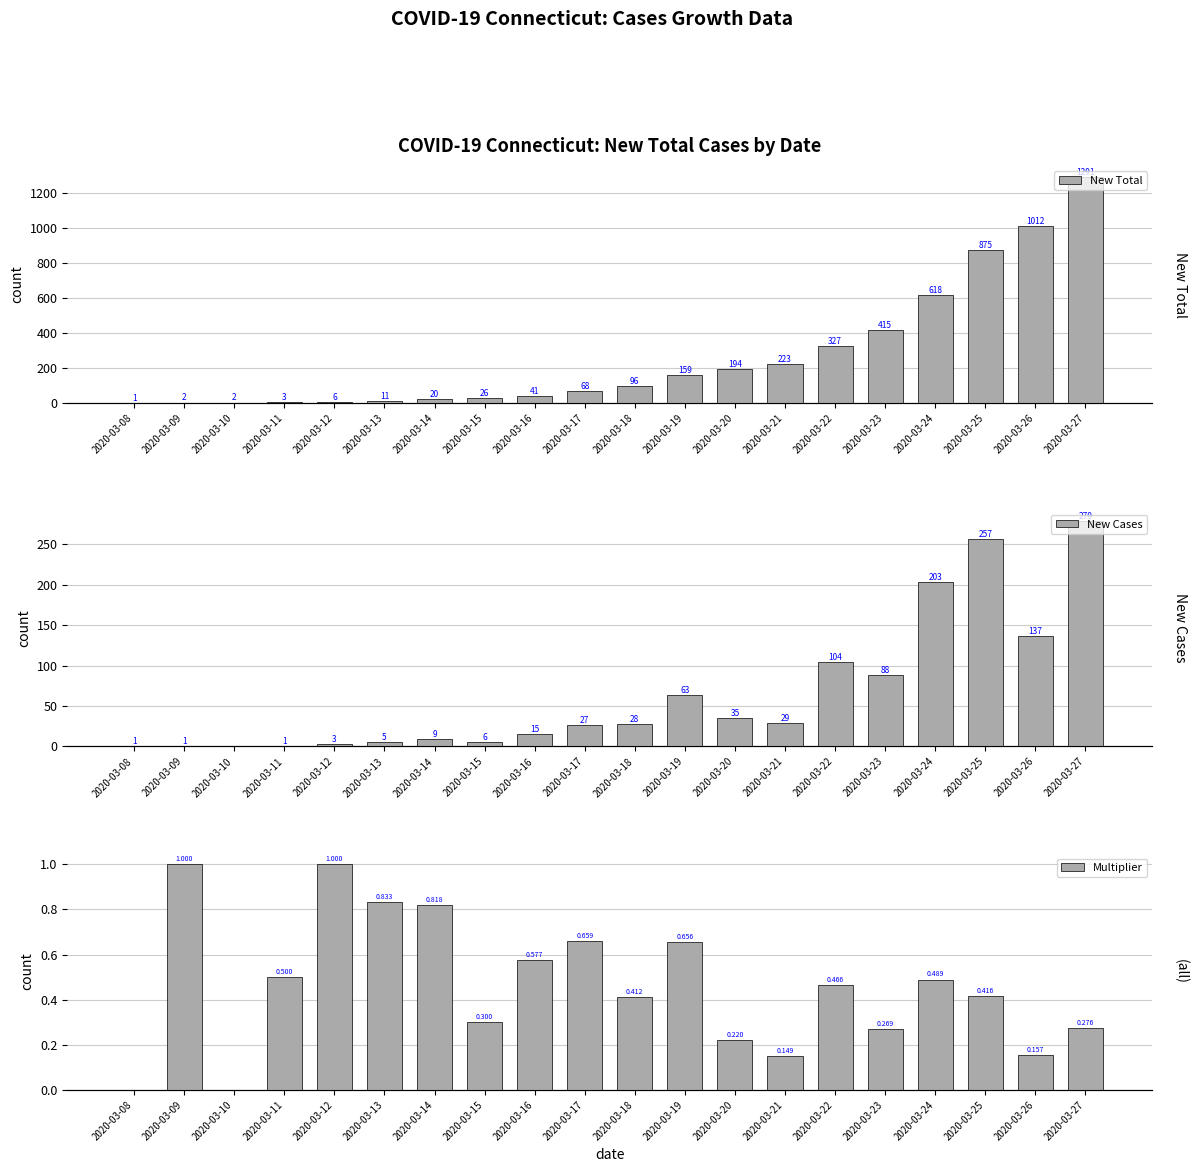

Which series changed the most between 2020-03-11 and 2020-03-18?

New Total